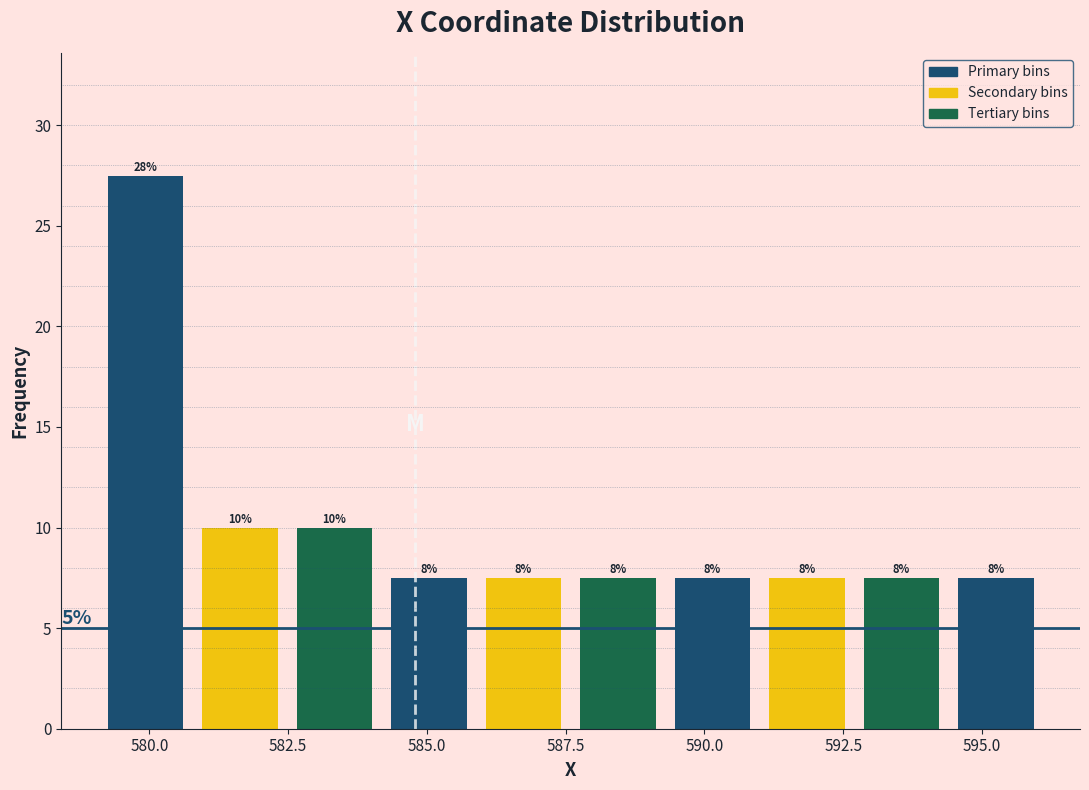

Read against the x-axis, roughly where is the centre of the tallest bar?

580.0